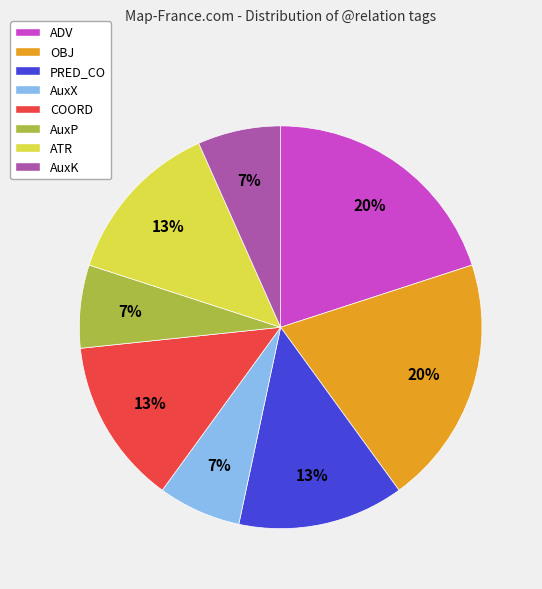

To the nearest percent, what percentage of the pie is ADV?

20%